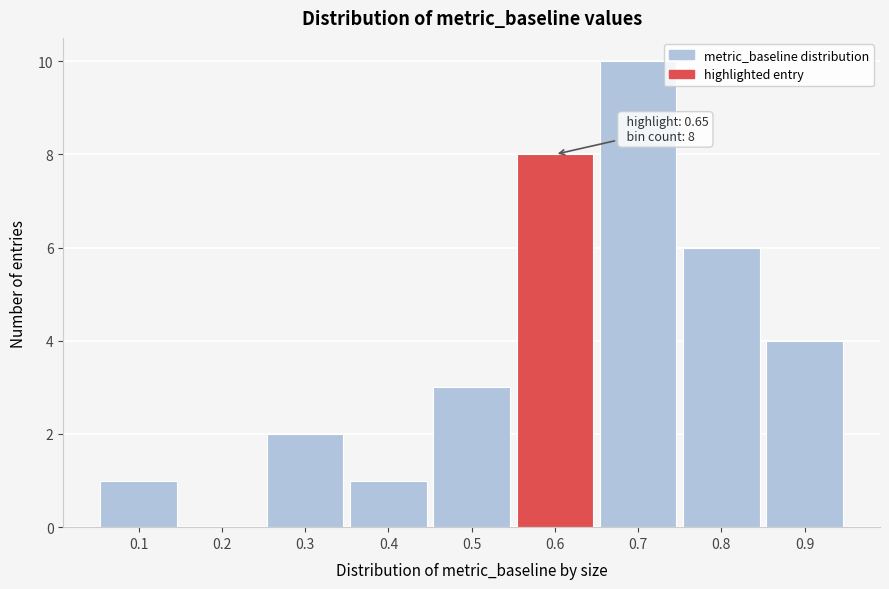

Reading left to right, what are all the values shown in this chart?

0.1=1	0.2=0	0.3=2	0.4=1	0.5=3	0.6=8	0.7=10	0.8=6	0.9=4